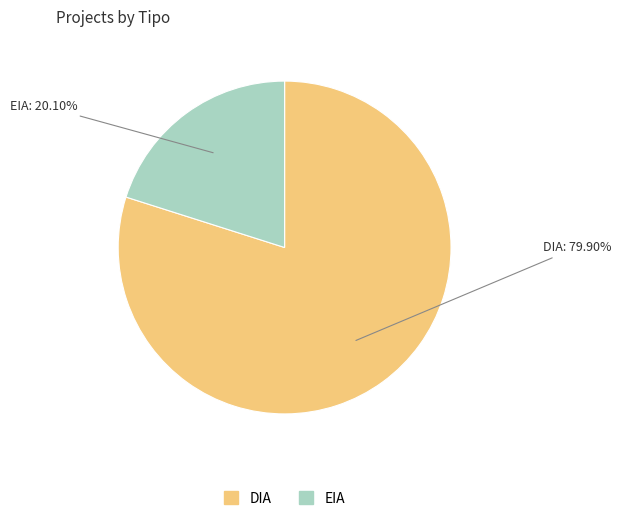

Which category accounts for the majority?

DIA